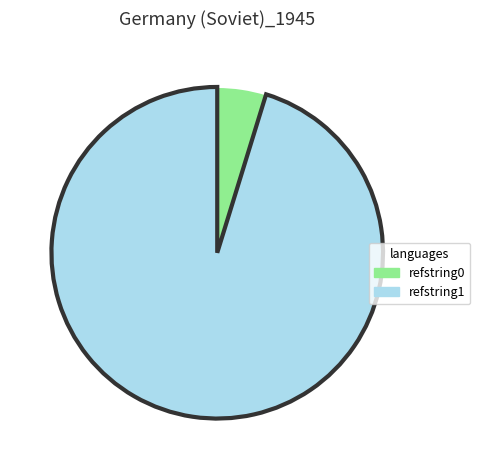

What is the majority slice?

refstring1